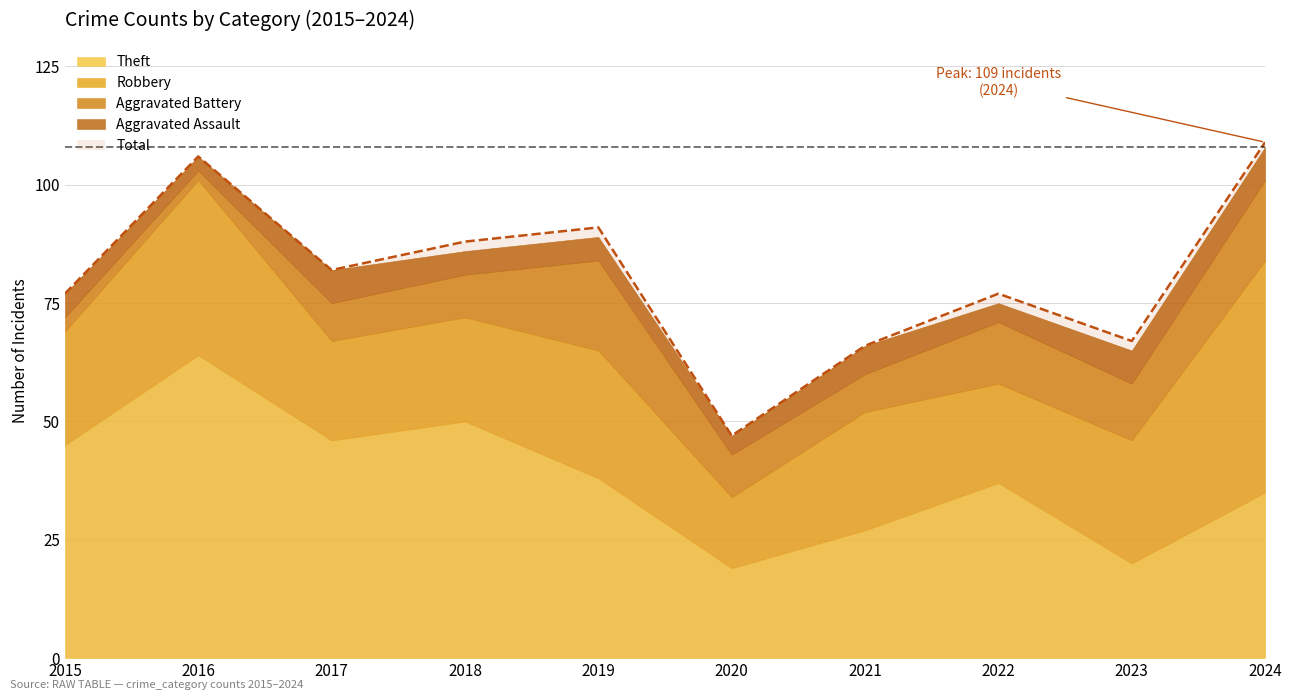

What is the minimum value shown in the chart?

2